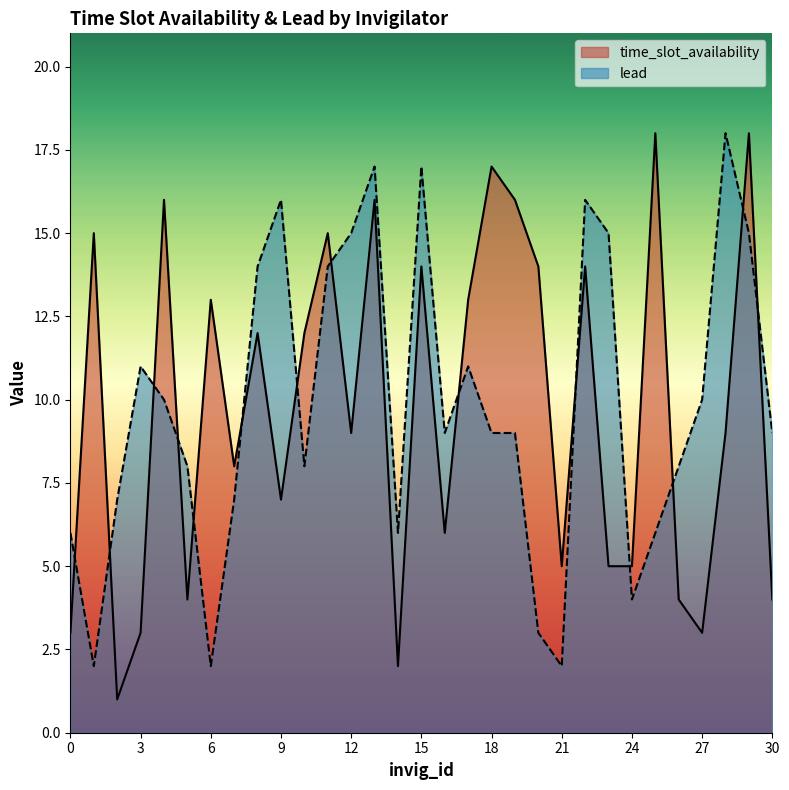

What are all the series names shown in the legend?

time_slot_availability, lead